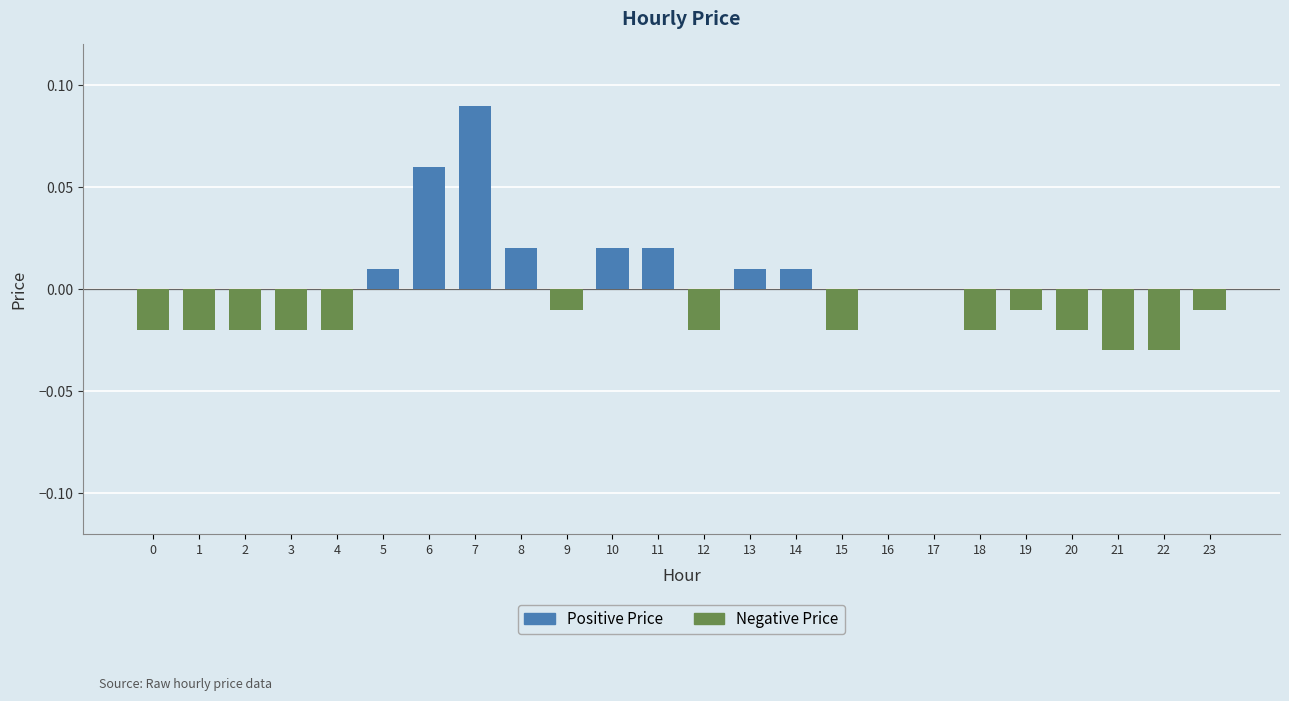

Between 13 and 11, which is larger?

11